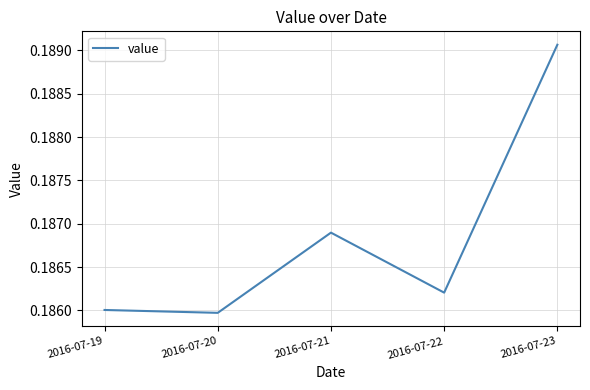

What is the sum of the values at 2016-07-23 and 2016-07-19?

0.4